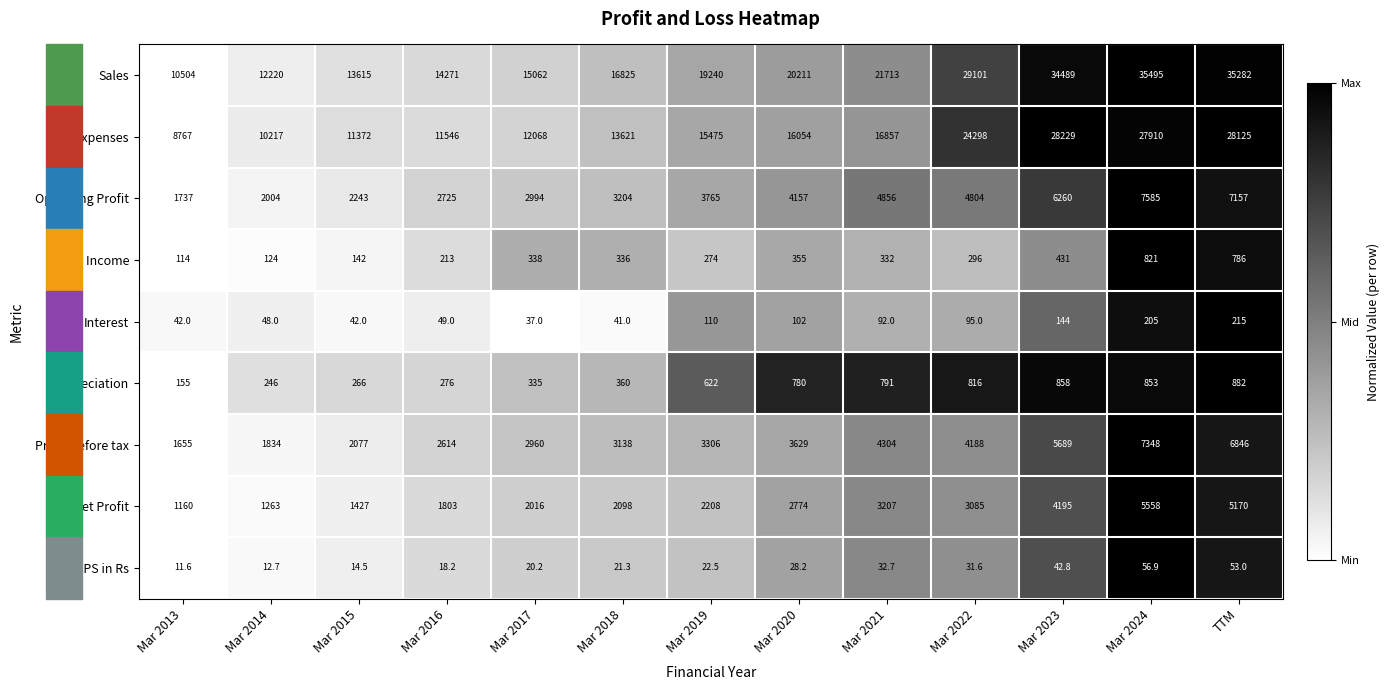

The value of Other Income at Mar 2018 is 218.1. True or false?

False